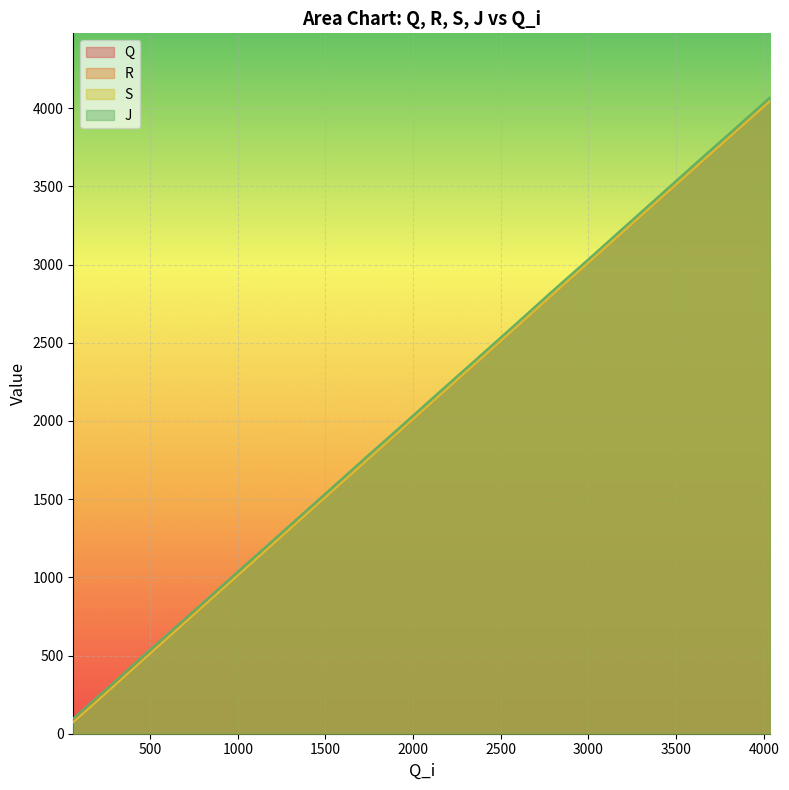

Does the chart display data point markers on the line(s)?

No